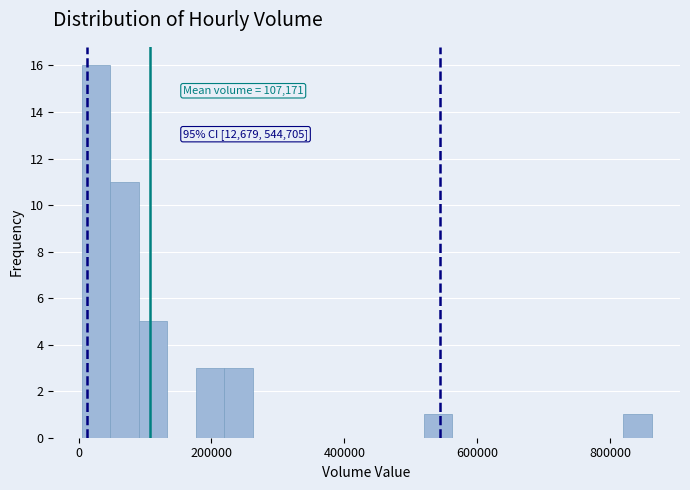

Read against the x-axis, roughly where is the centre of the tallest bar?

20000